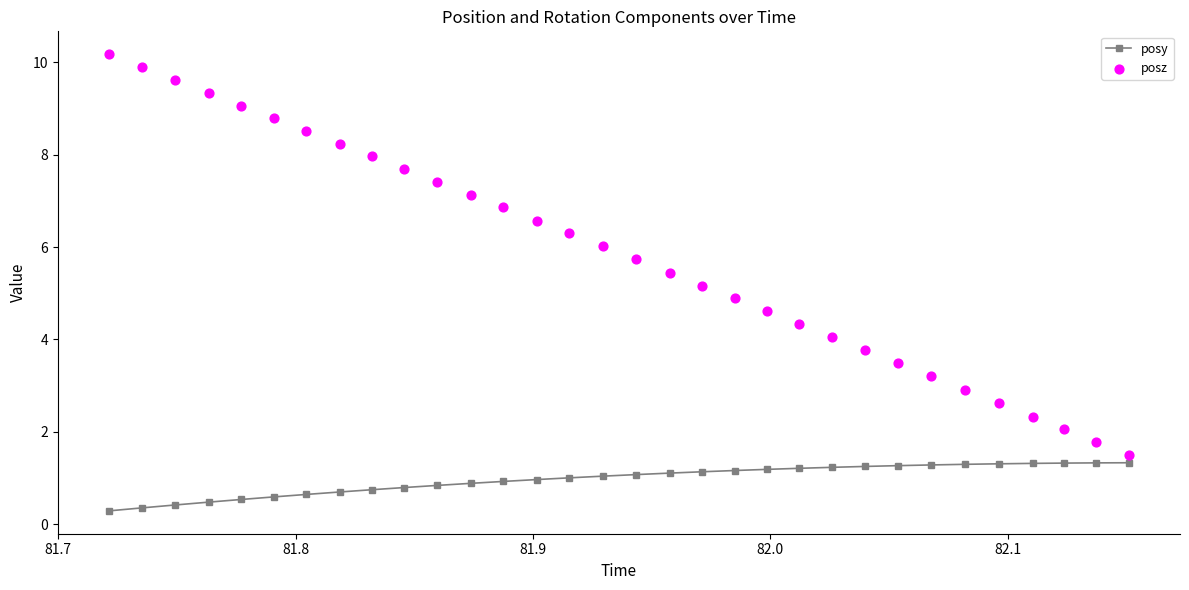

Which series has the largest Y range (max minus min)?

posz